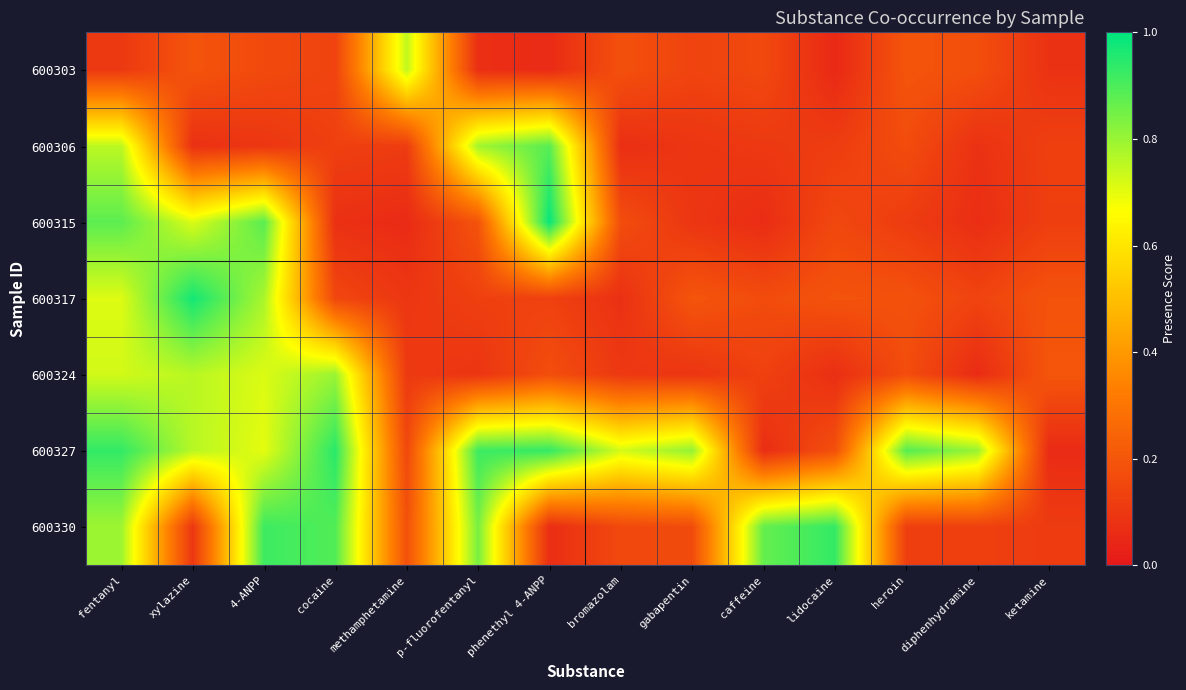

Reading right to left, extract all data points from this chart.

600303: ketamine=0.1	diphenhydramine=0.2	heroin=0.2	lidocaine=0.1	caffeine=0.2	gabapentin=0.1	bromazolam=0.2	phenethyl 4-ANPP=0.1	p-fluorofentanyl=0.1	methamphetamine=0.7	cocaine=0.1	4-ANPP=0.2	xylazine=0.2	fentanyl=0.1
600306: ketamine=0.1	diphenhydramine=0.1	heroin=0.2	lidocaine=0.1	caffeine=0.1	gabapentin=0.1	bromazolam=0.1	phenethyl 4-ANPP=0.9	p-fluorofentanyl=0.8	methamphetamine=0.1	cocaine=0.1	4-ANPP=0.1	xylazine=0.1	fentanyl=0.8
600315: ketamine=0.1	diphenhydramine=0.1	heroin=0.1	lidocaine=0.2	caffeine=0.1	gabapentin=0.1	bromazolam=0.2	phenethyl 4-ANPP=1.0	p-fluorofentanyl=0.2	methamphetamine=0.1	cocaine=0.1	4-ANPP=0.9	xylazine=0.7	fentanyl=0.9
600317: ketamine=0.2	diphenhydramine=0.1	heroin=0.2	lidocaine=0.2	caffeine=0.2	gabapentin=0.2	bromazolam=0.1	phenethyl 4-ANPP=0.1	p-fluorofentanyl=0.1	methamphetamine=0.1	cocaine=0.1	4-ANPP=0.8	xylazine=1.0	fentanyl=0.7
600324: ketamine=0.2	diphenhydramine=0.1	heroin=0.2	lidocaine=0.1	caffeine=0.1	gabapentin=0.1	bromazolam=0.1	phenethyl 4-ANPP=0.2	p-fluorofentanyl=0.1	methamphetamine=0.1	cocaine=0.8	4-ANPP=0.7	xylazine=0.8	fentanyl=0.7
600327: ketamine=0.1	diphenhydramine=0.8	heroin=0.9	lidocaine=0.2	caffeine=0.1	gabapentin=0.8	bromazolam=0.7	phenethyl 4-ANPP=0.9	p-fluorofentanyl=0.9	methamphetamine=0.2	cocaine=0.9	4-ANPP=0.7	xylazine=0.8	fentanyl=0.9
600330: ketamine=0.1	diphenhydramine=0.1	heroin=0.1	lidocaine=0.9	caffeine=0.9	gabapentin=0.2	bromazolam=0.2	phenethyl 4-ANPP=0.1	p-fluorofentanyl=0.8	methamphetamine=0.2	cocaine=0.9	4-ANPP=0.9	xylazine=0.1	fentanyl=0.8